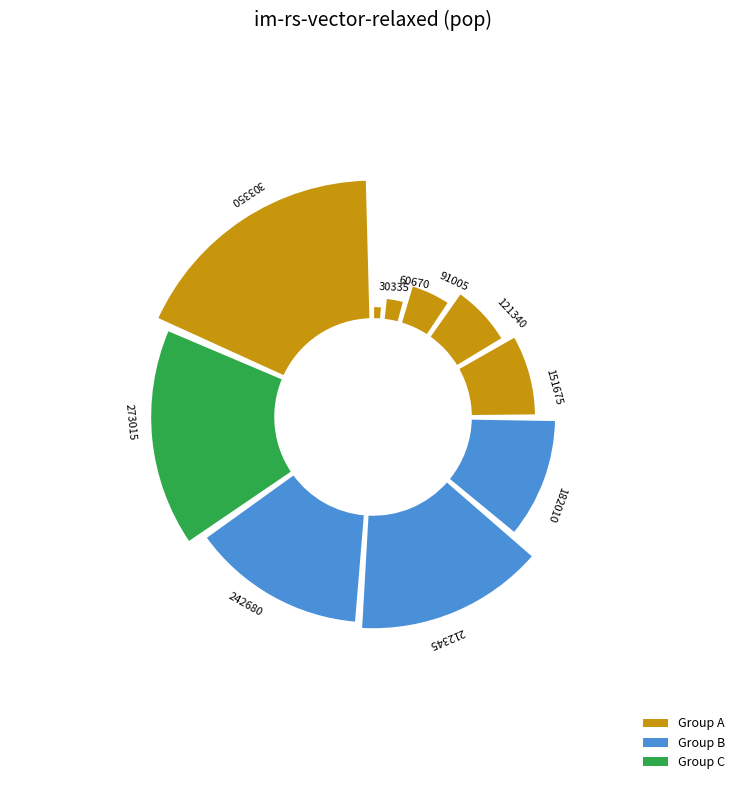

What is the ratio of the value at 242680 to the value at 303350?

0.8